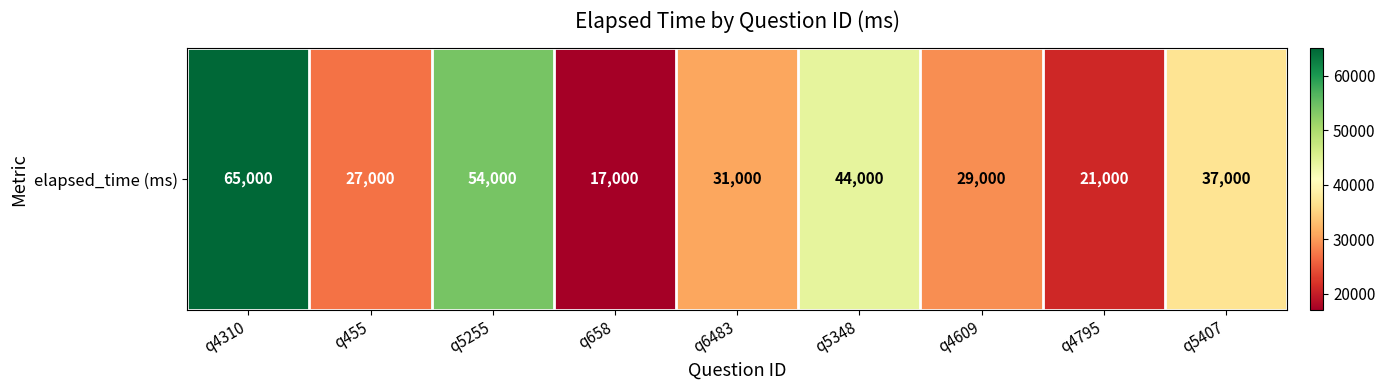

Count the number of data series in this chart.

1